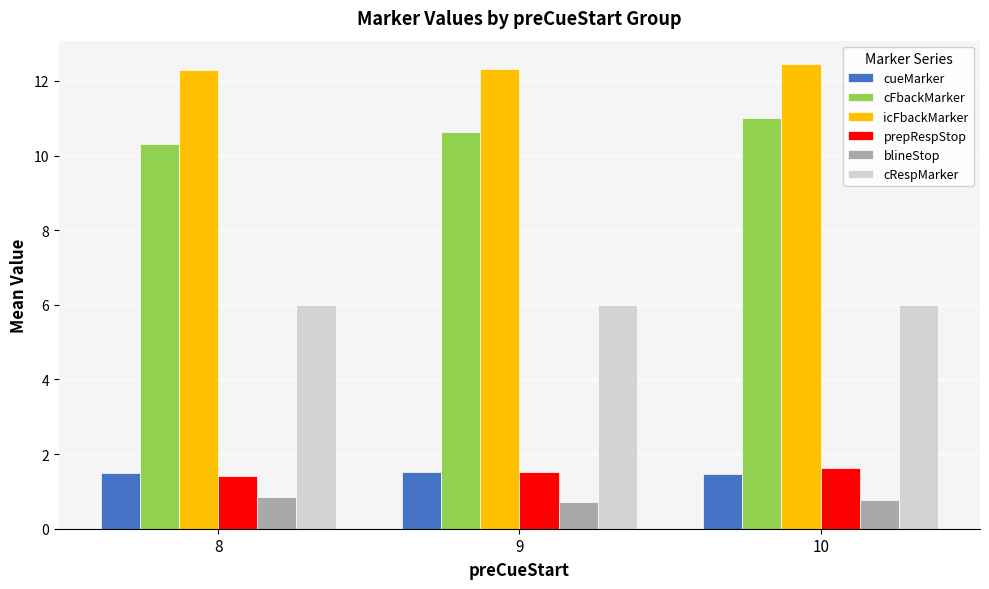

Count the icFbackMarker values in the range 12 to 13.

3